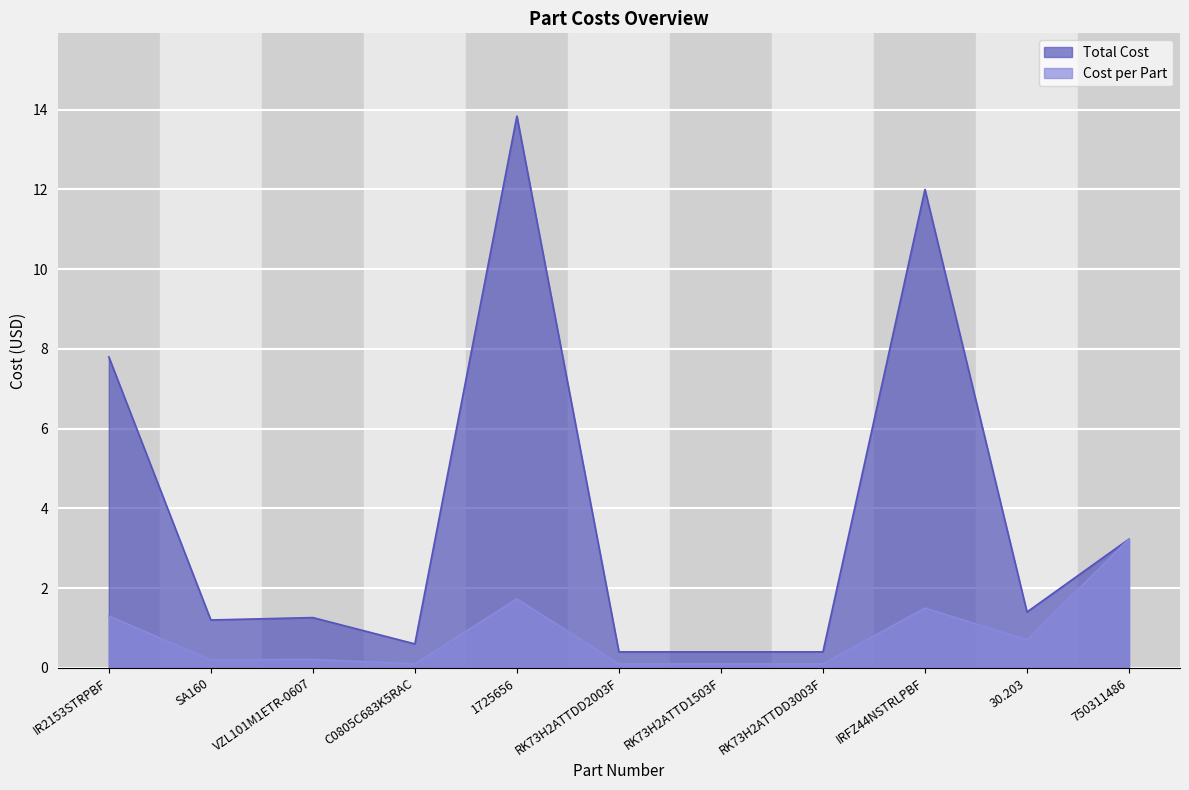

Where is the first local minimum for Cost per Part?

SA160